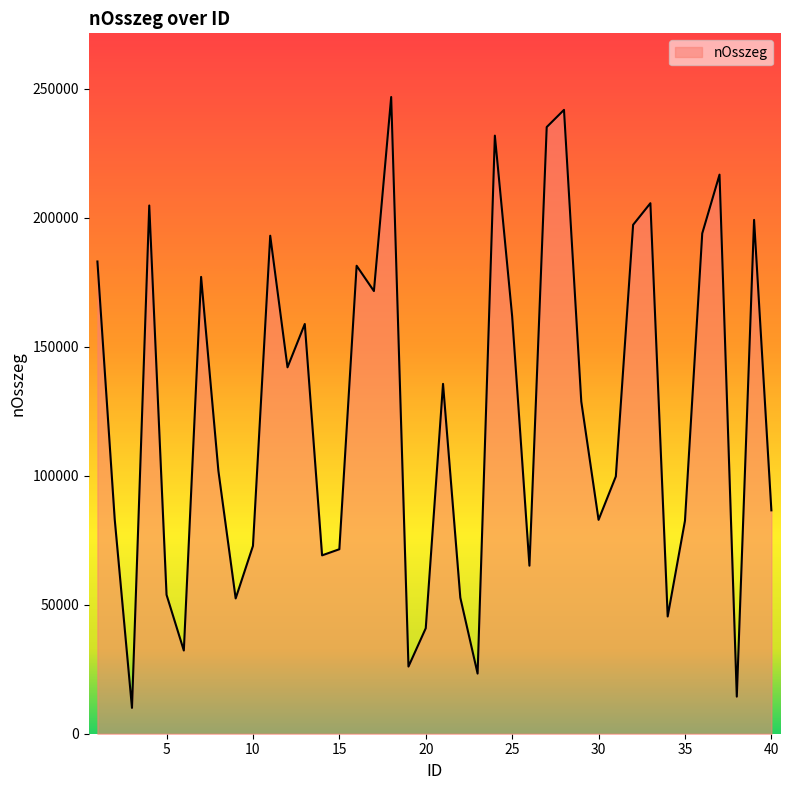

What is the maximum value shown in the chart?

246762